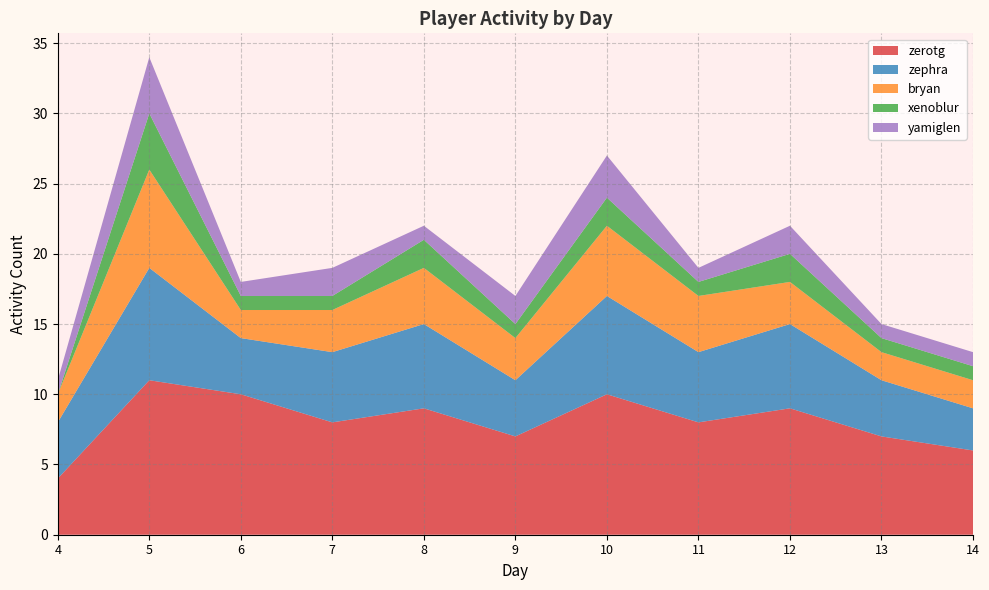

At which label does zerotg reach its peak?

5